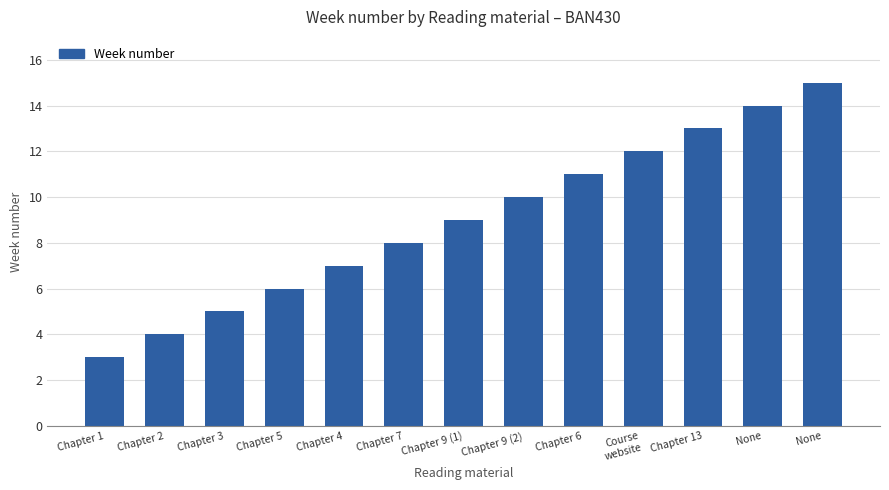

Read the value at None, to the nearest 10.

10